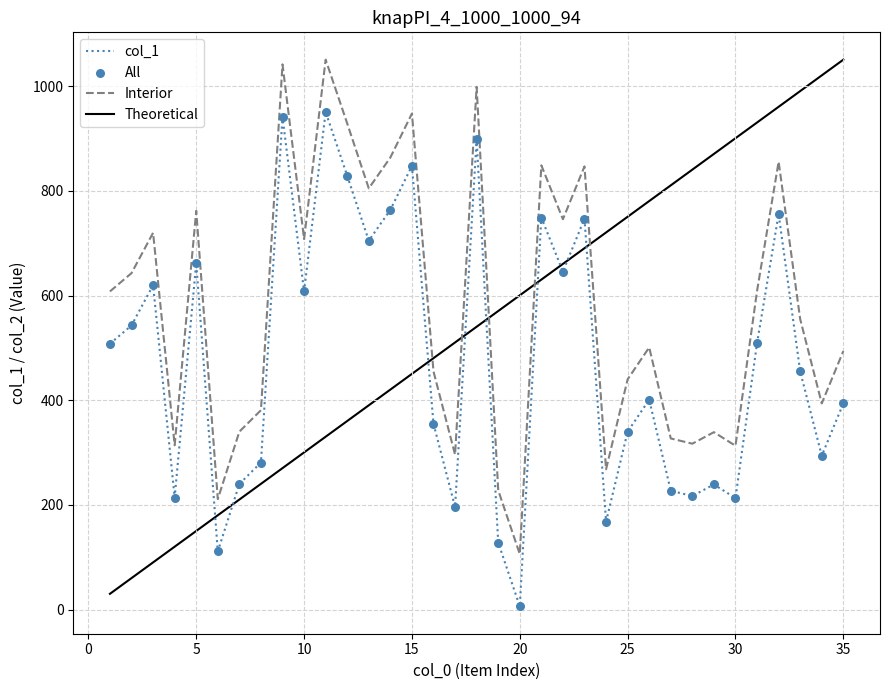

True or false: Theoretical and Interior intersect in this chart.

True